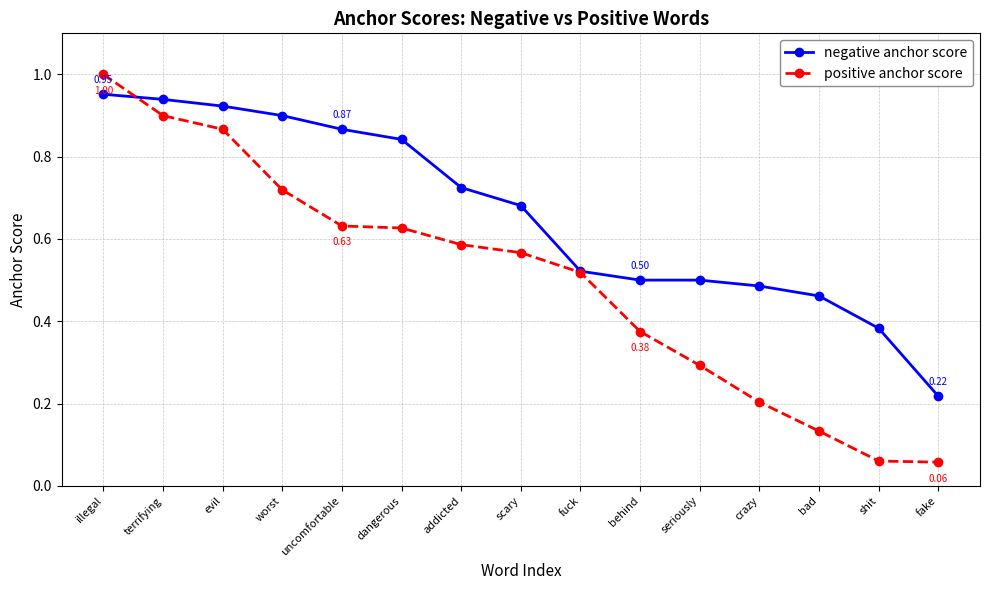

List the series in order of their overall mean, highest first.

negative anchor score, positive anchor score